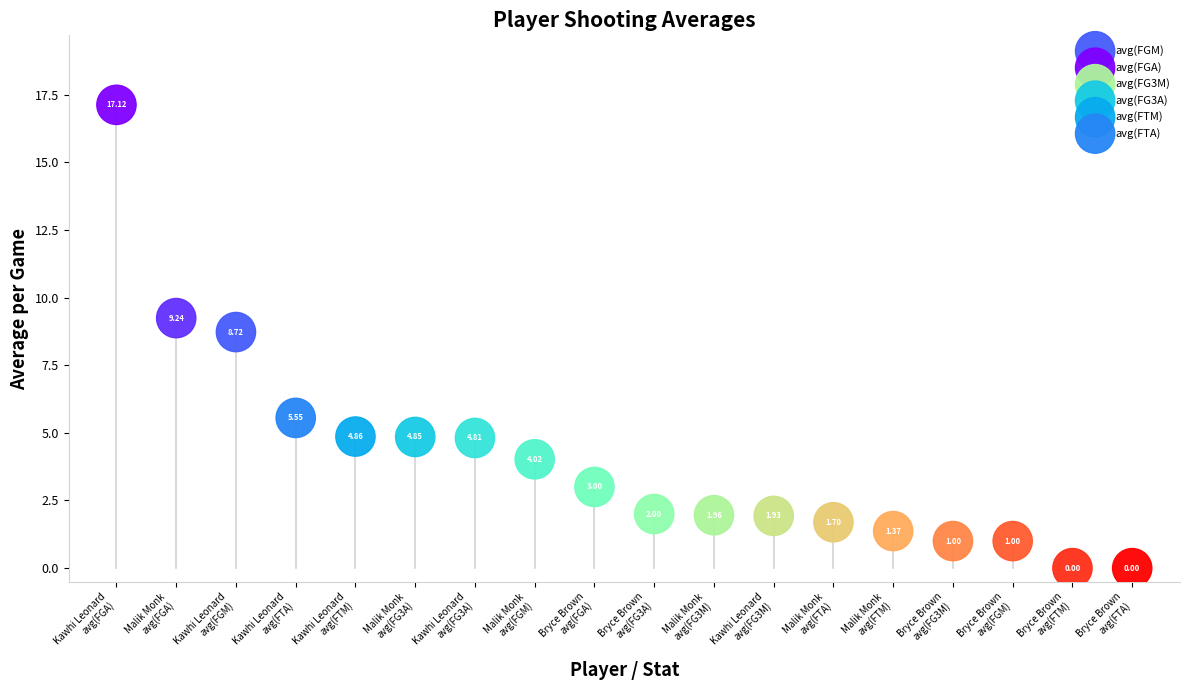

What are all the series names shown in the legend?

avg(FGM), avg(FGA), avg(FG3M), avg(FG3A), avg(FTM), avg(FTA)